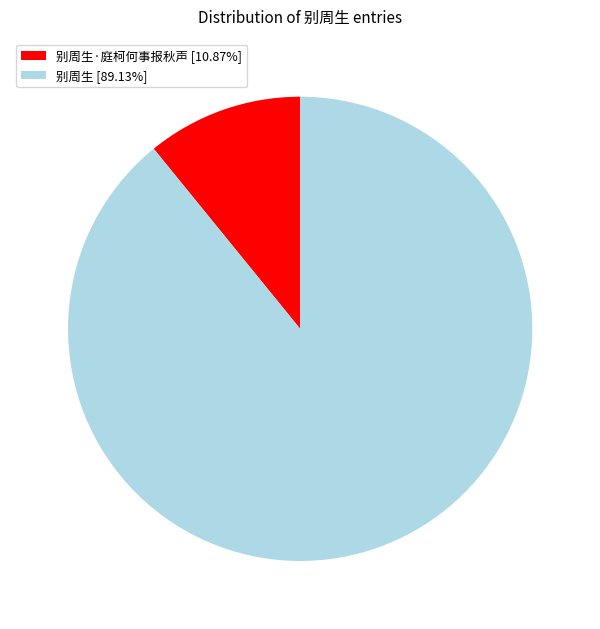

Do 别周生·庭柯何事报秋声 [10.87%] and 别周生 [89.13%] together represent more than half of the pie?

Yes